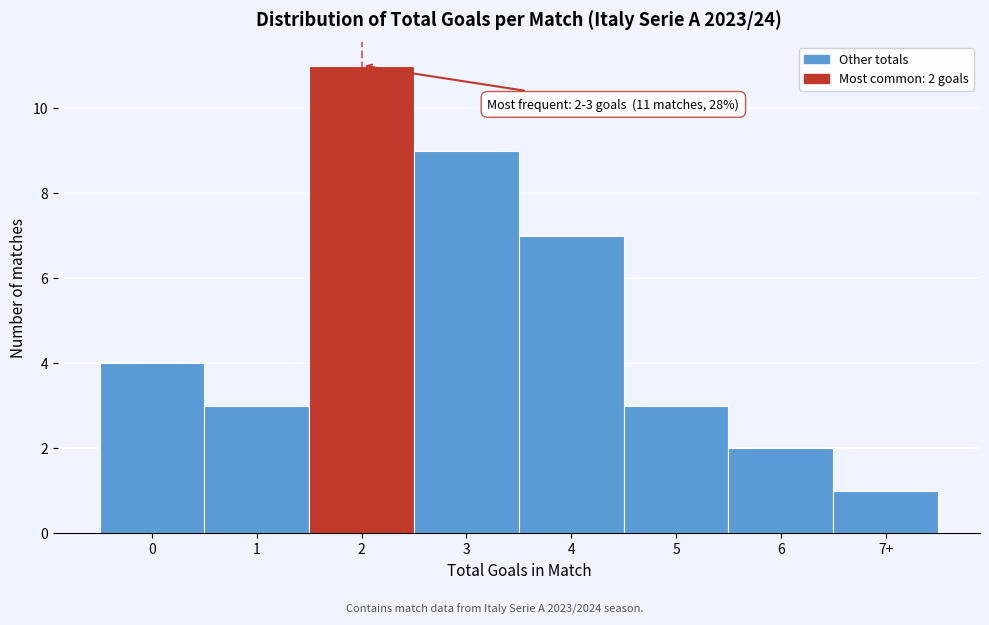

Reading left to right, extract all data points from this chart.

0=4	1=3	2=11	3=9	4=7	5=3	6=2	7+=1